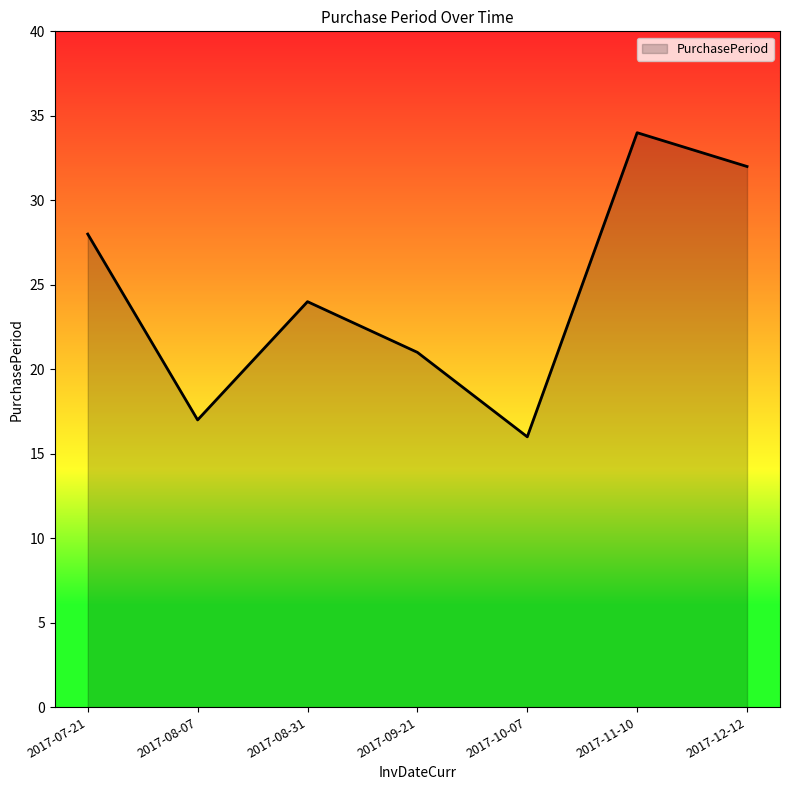

Reading left to right, list all the values displayed in this chart.

2017-07-21=28	2017-08-07=17	2017-08-31=24	2017-09-21=21	2017-10-07=16	2017-11-10=34	2017-12-12=32